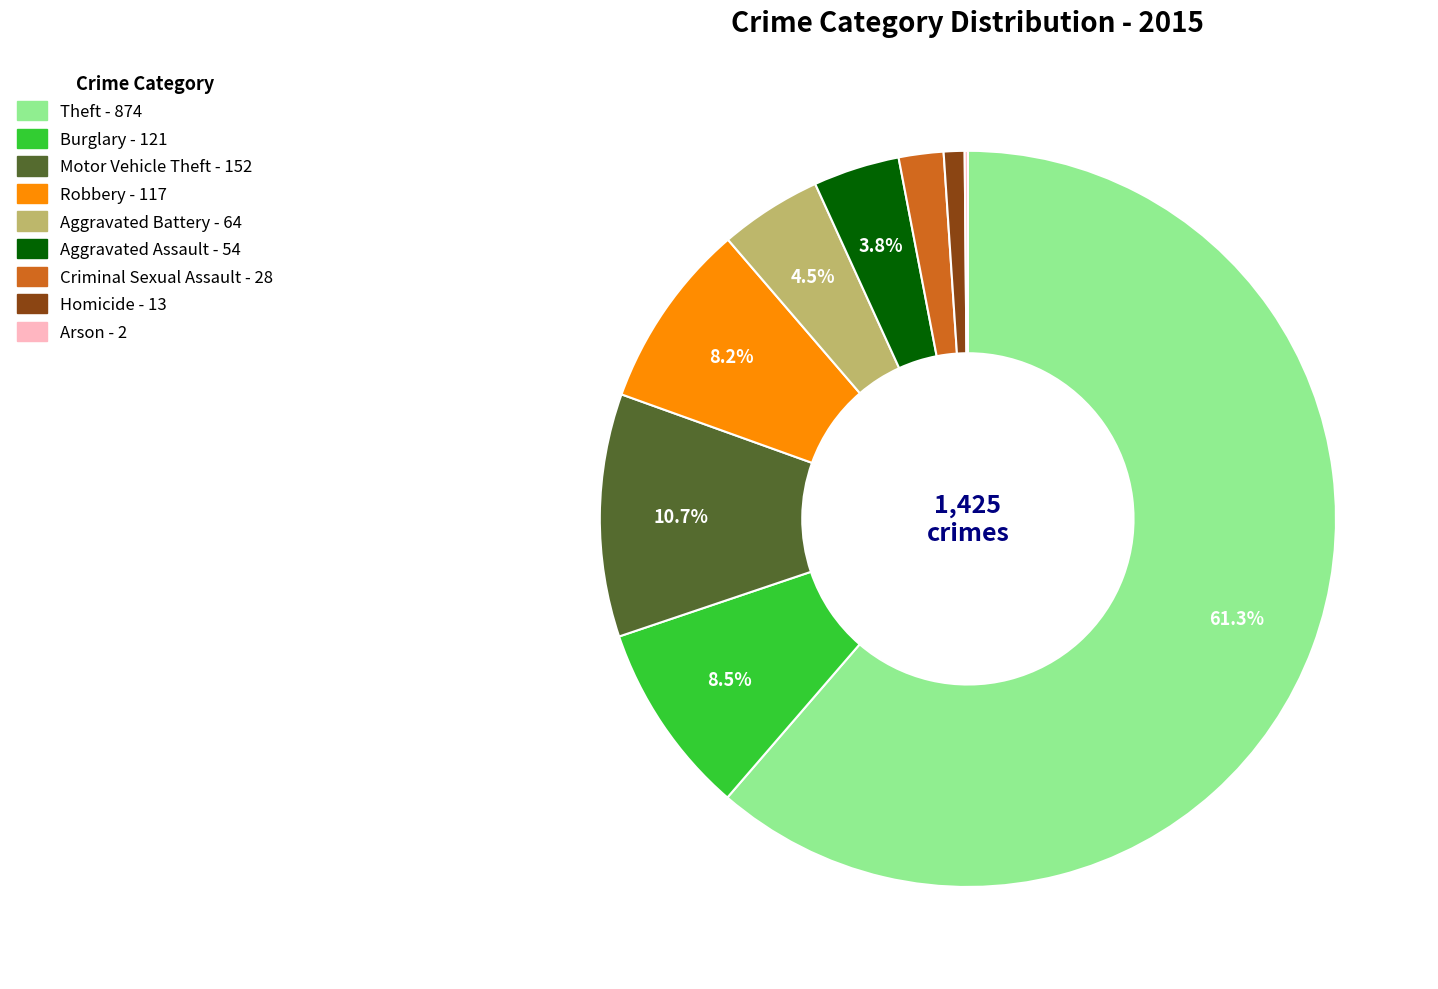

What is the ratio of the value at Motor Vehicle Theft to the value at Robbery?

1.3